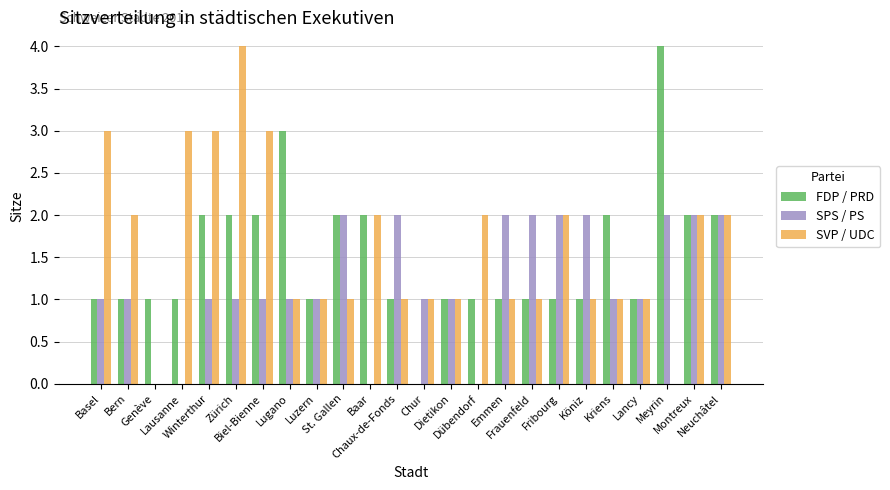

What is the sum of all SVP / UDC values?

39